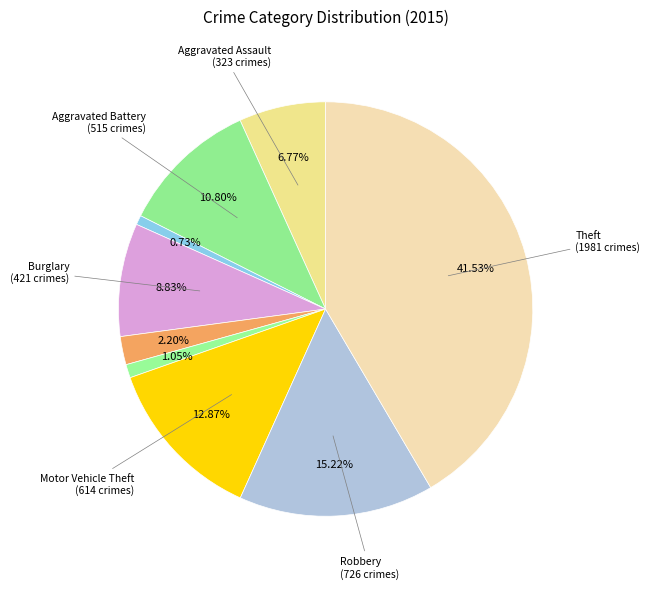

Count the number of slices in the pie.

9